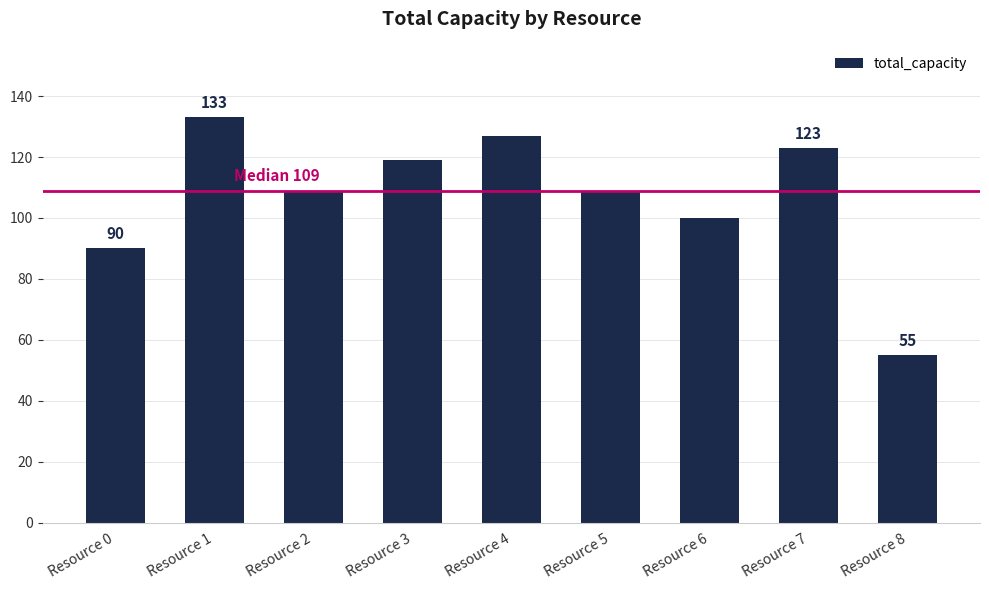

Is it true that the value at Resource 8 is 55?

True